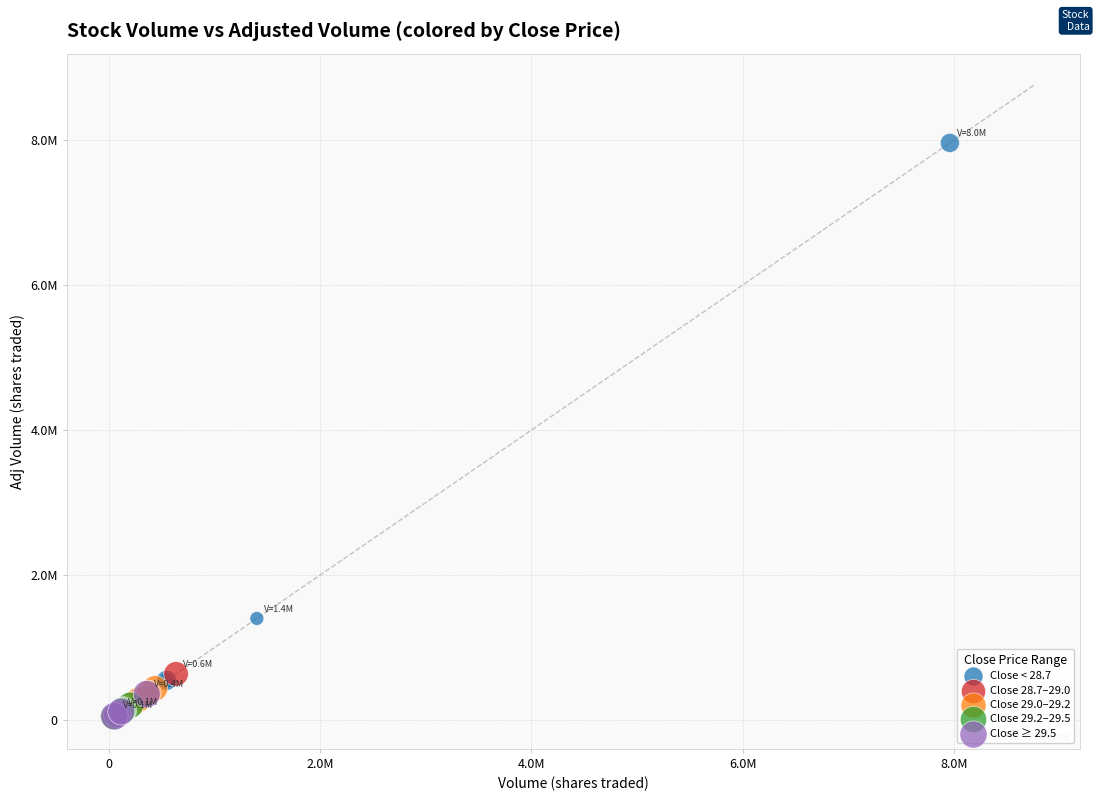

Which series has the widest spread of Y values?

Close < 28.7